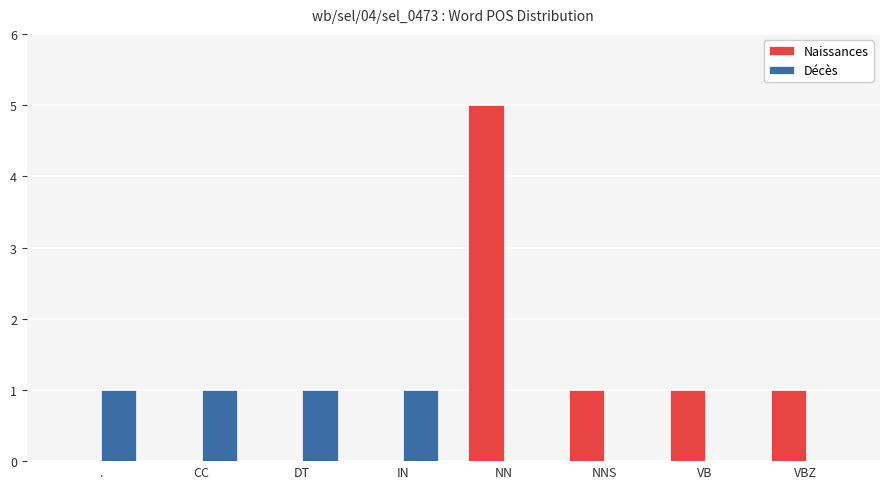

Are the bars horizontal?

No